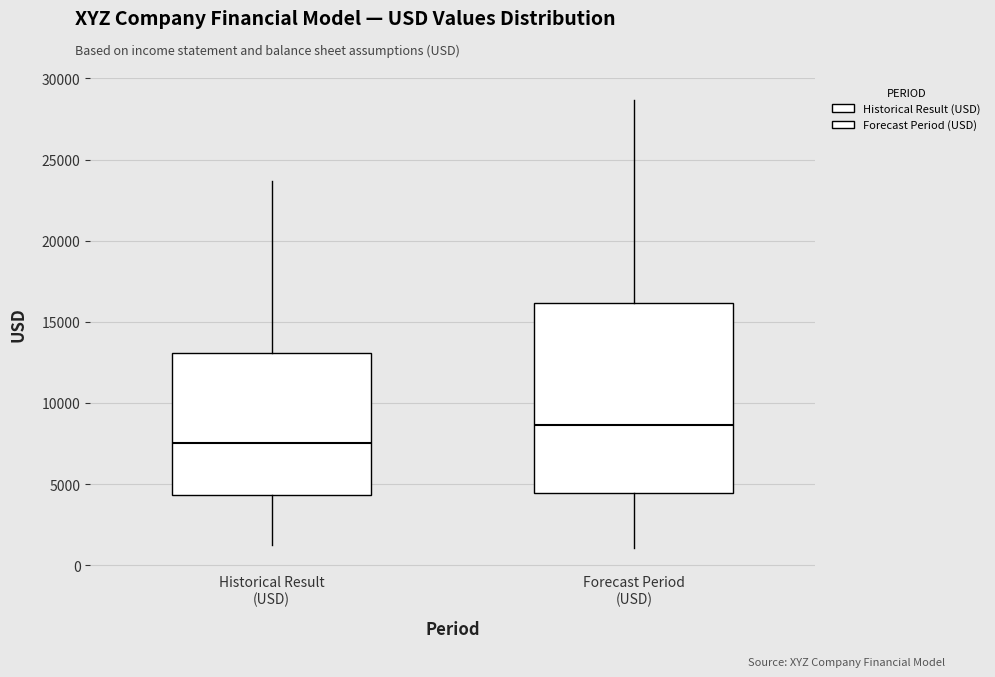

Reading left to right, transcribe this box plot: for each box, give where its median line is, the range the box spans, and where its two whiskers end, as read against the y-axis. The values are not printed on the chart, so give them approximately, as read against the axis.

Historical Result (USD): median 7500, box 4500 to 13000, whiskers 1500 to 23500
Forecast Period (USD): median 8500, box 4500 to 16000, whiskers 1000 to 28500